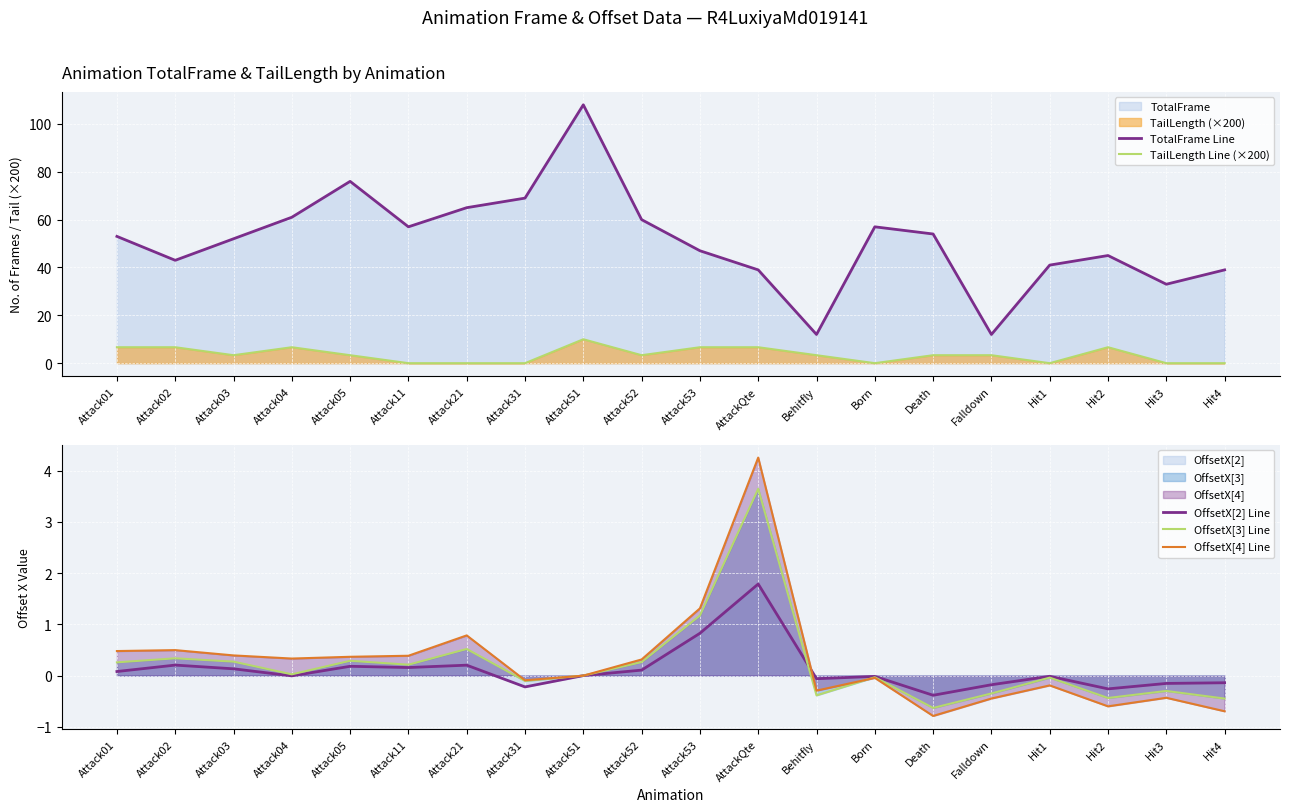

True or false: TotalFrame Line and TailLength Line (×200) cross at least once.

False